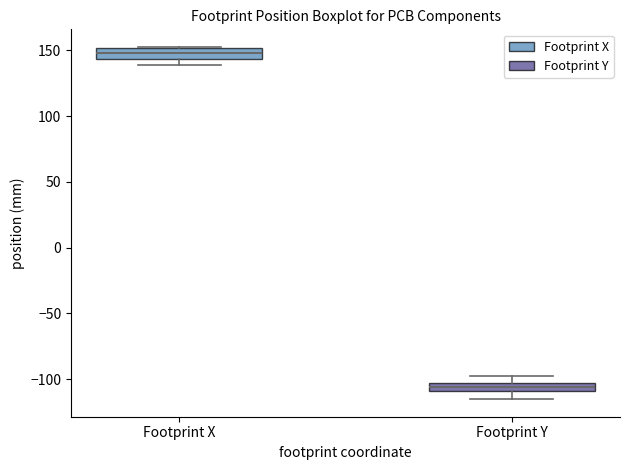

Where is the lower edge of the box for Footprint Y on the y-axis? The values are not printed on the chart, so give them approximately, as read against the axis.

-110